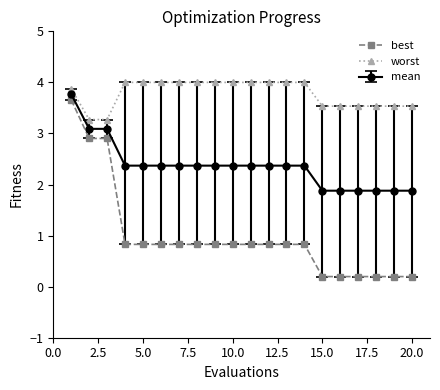

List the series in order of their peak value, highest first.

worst, mean, best